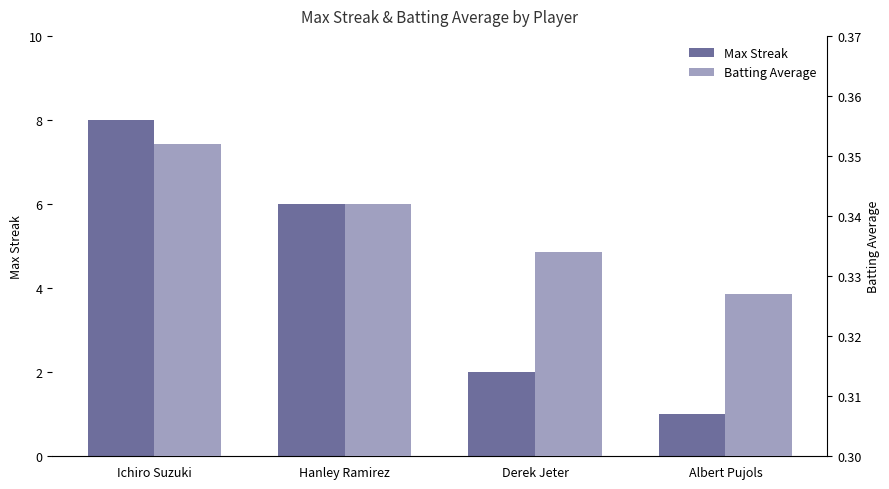

What is the lowest value of the Batting Average series?

0.3